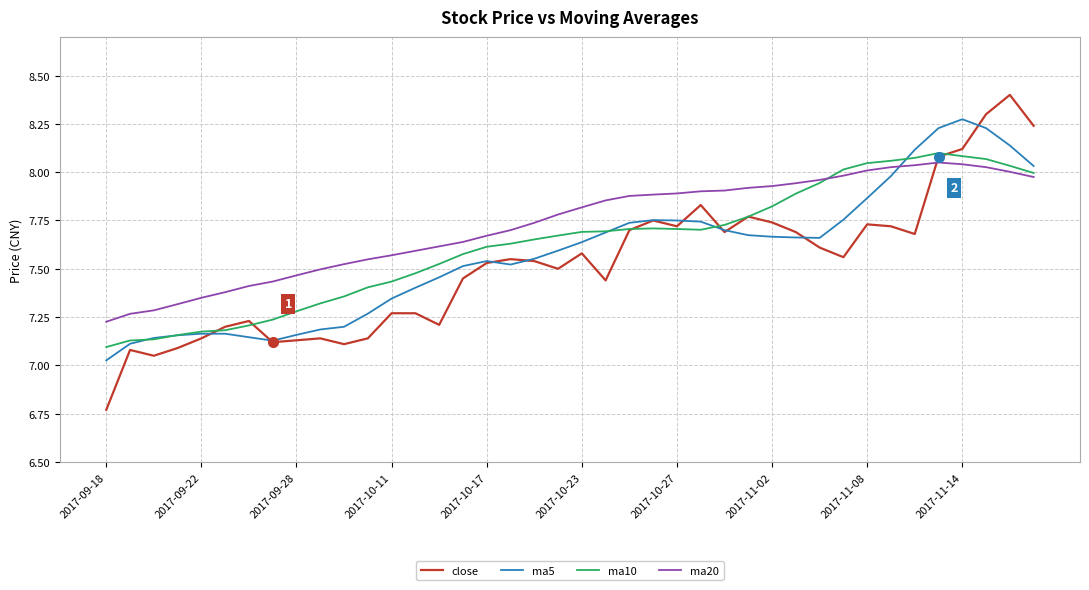

Which series has the largest total across all categories?

ma20